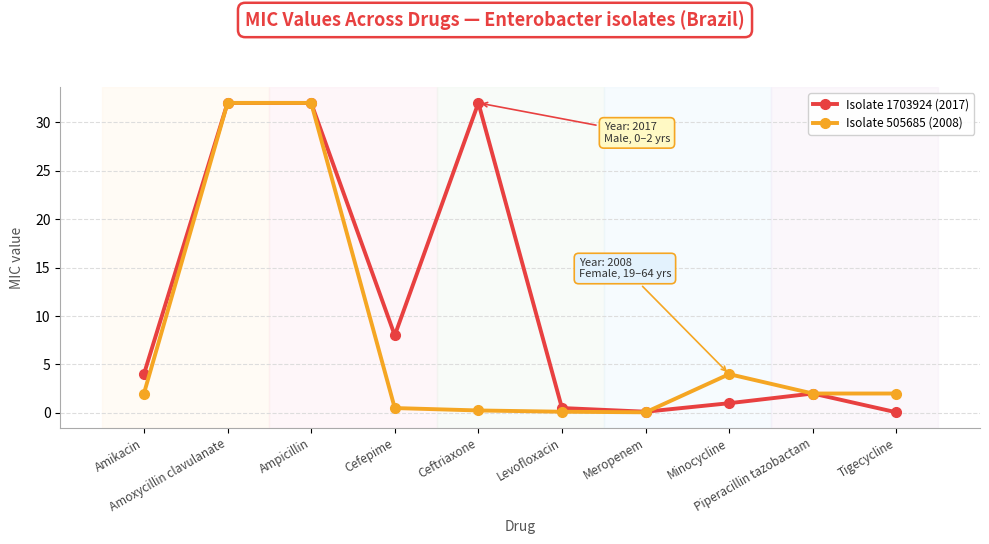

Is this an area chart (filled region under the line)?

No